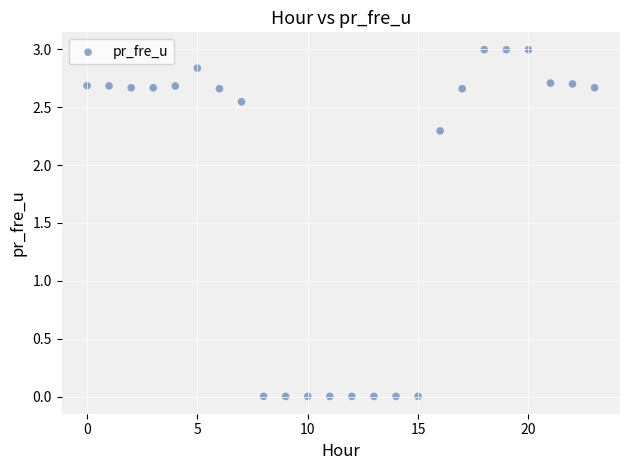

What is the range of Y values (max minus min)?

3.0